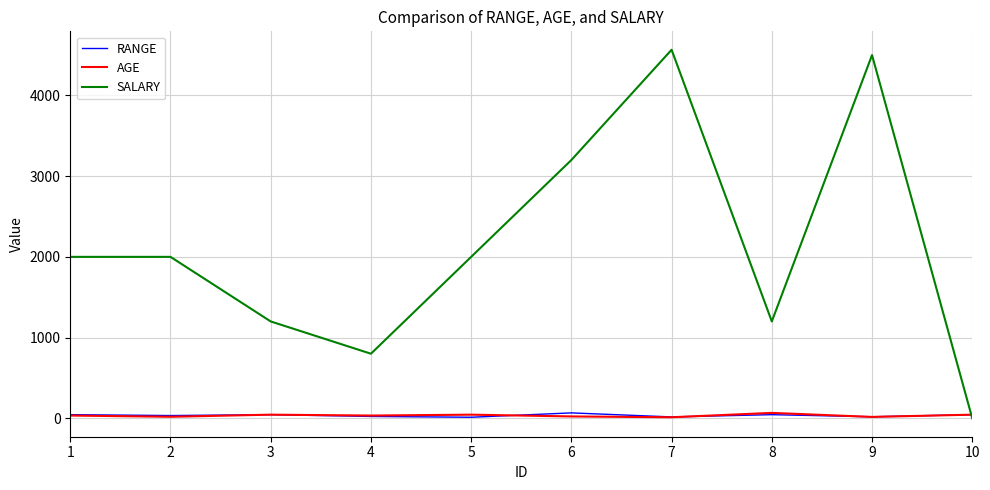

True or false: SALARY has a value of 2000 at 5.

True